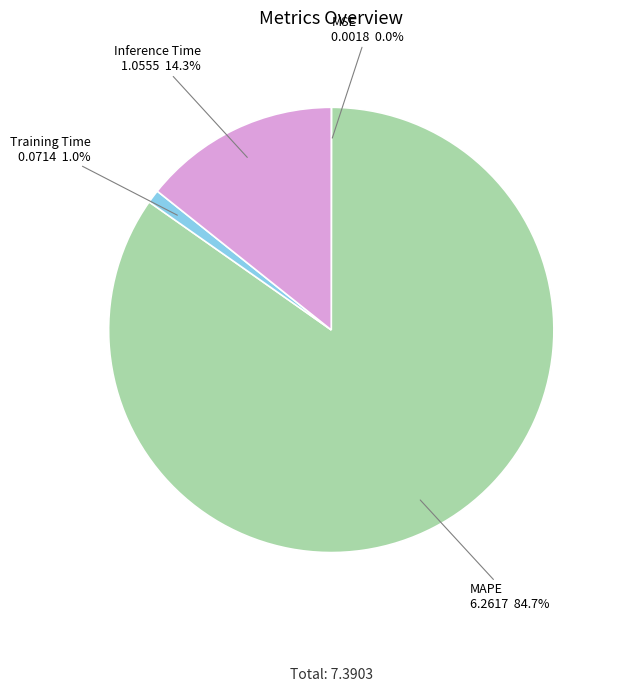

Which category has the biggest portion of the pie?

MAPE